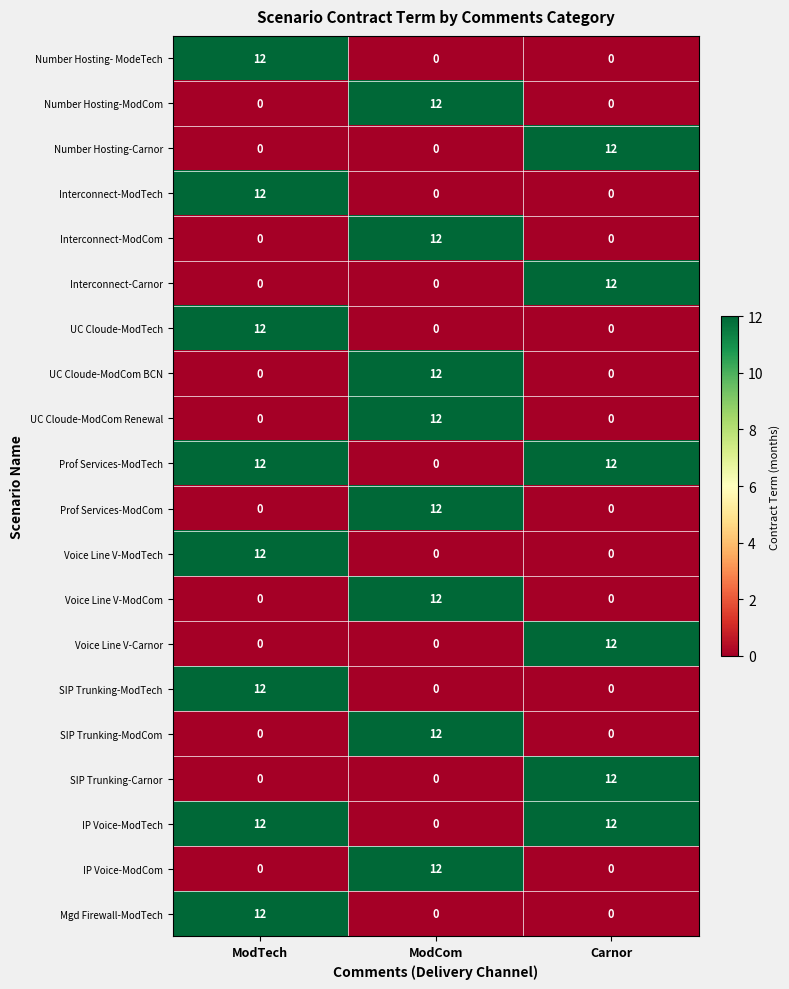

What is the total value across all series at ModTech?

96